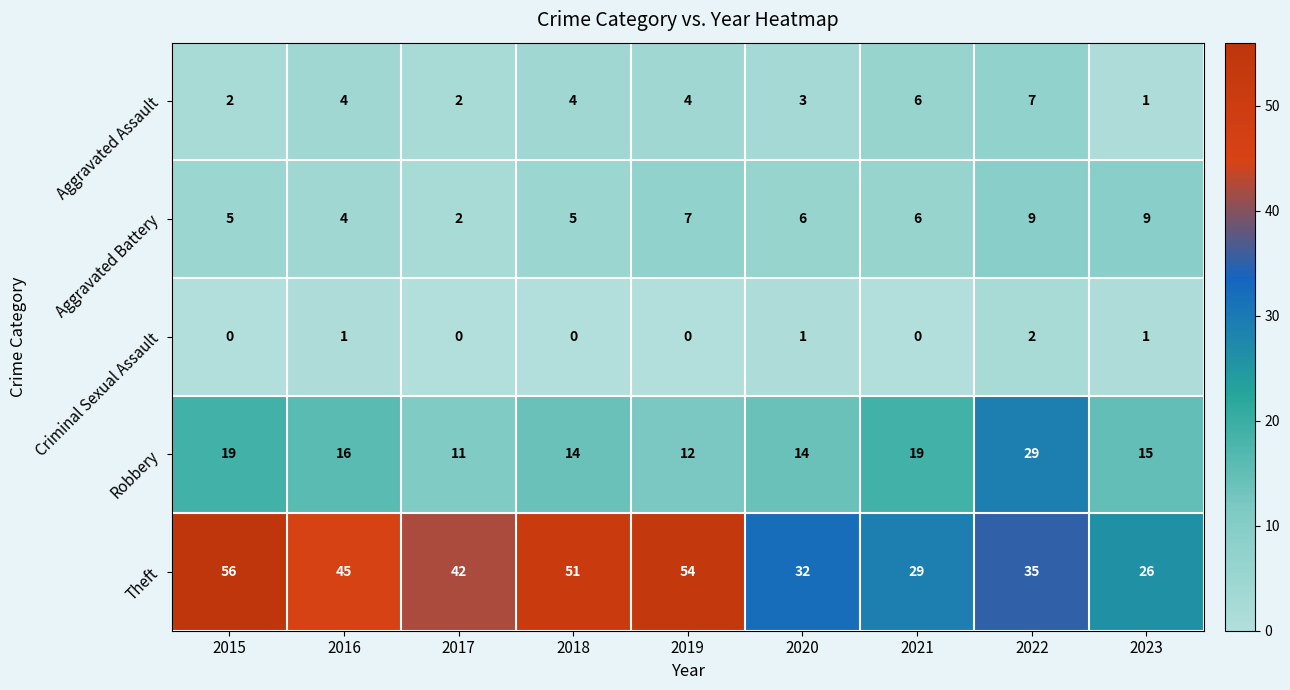

What is the maximum value for Aggravated Assault?

7